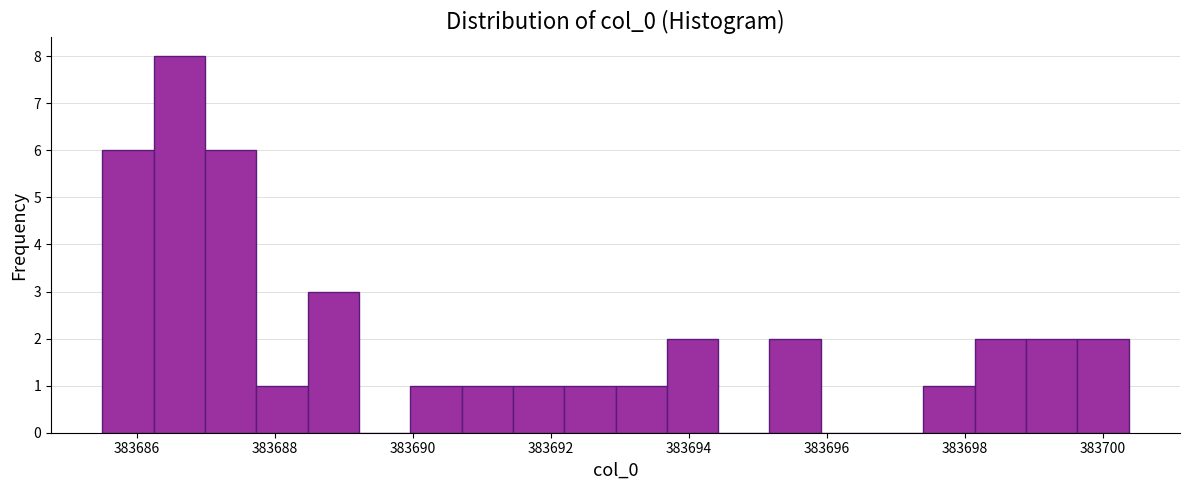

Around what value on the x-axis is the tallest bar? Give the approximate position of its centre, as read against the axis.

383686.6